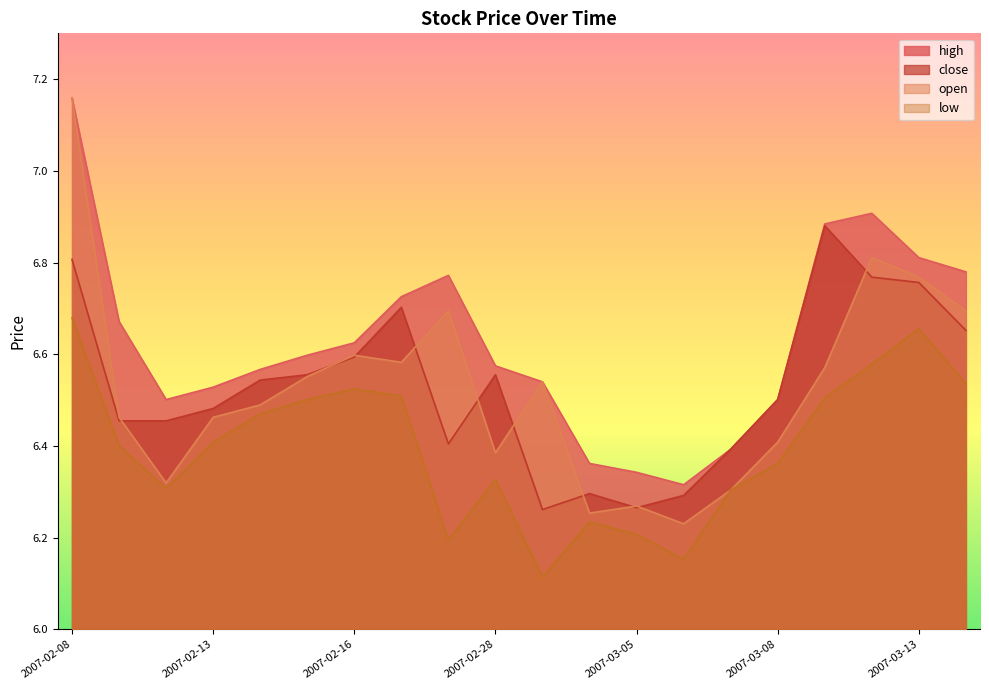

Count the close values in the range 6 to 7.

20